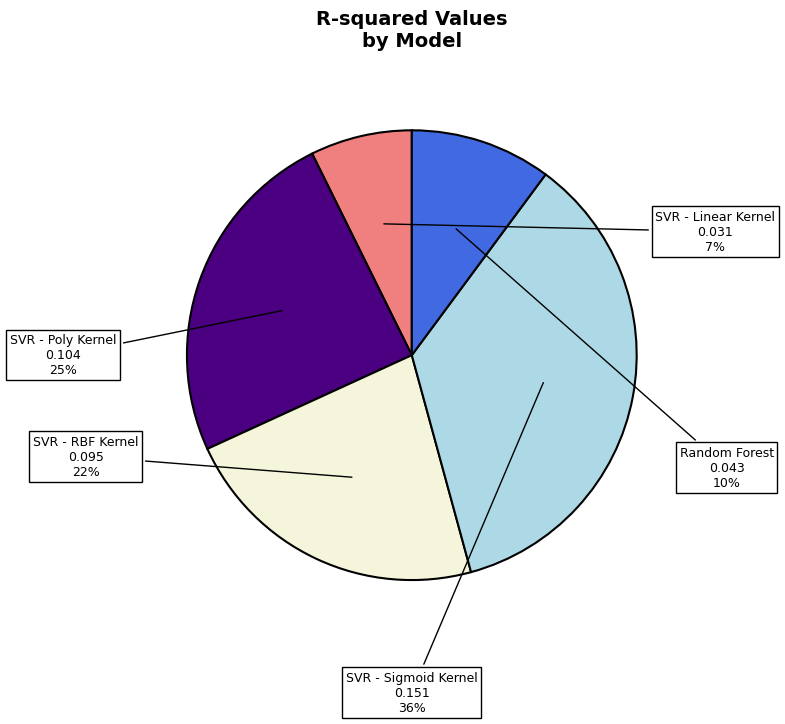

Does any single category account for the majority?

No